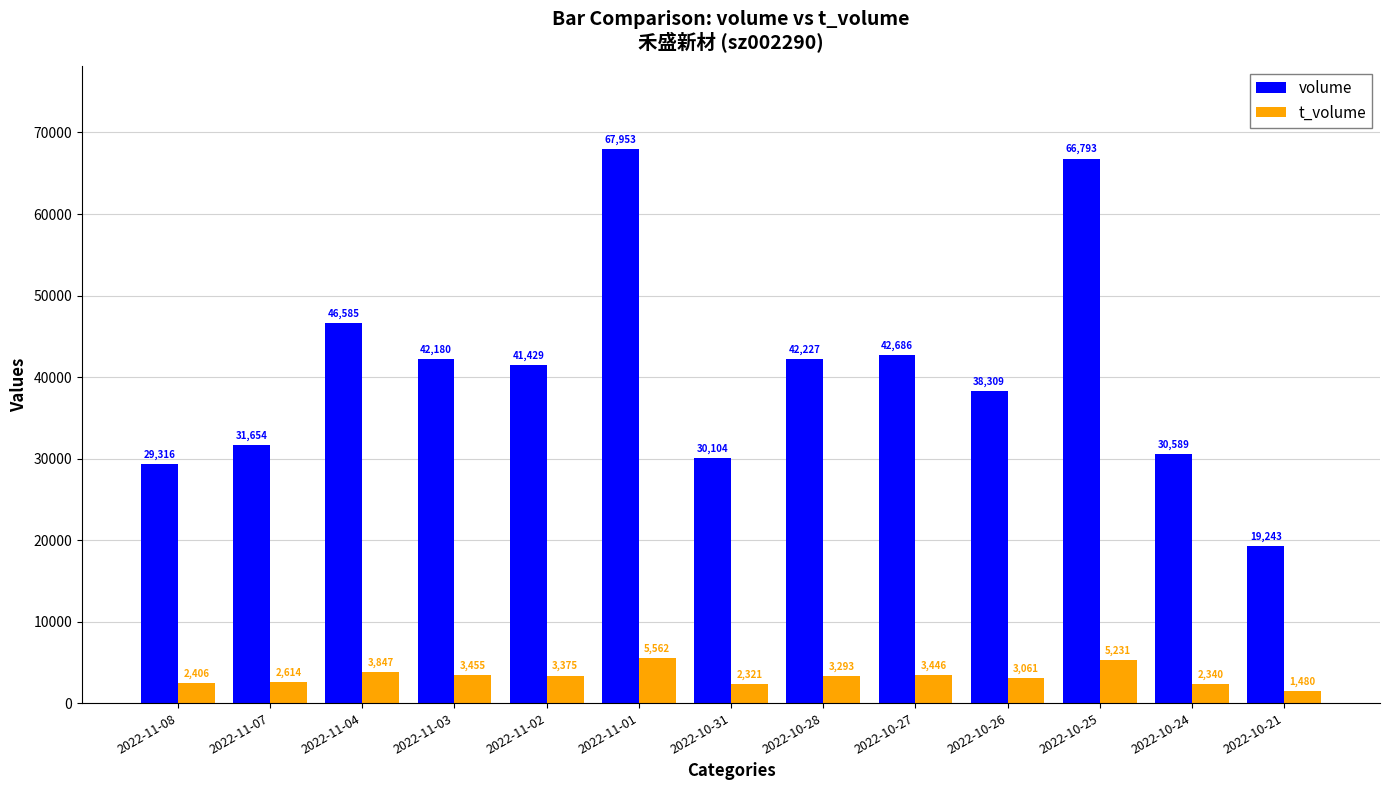

Reading left to right, list all the values displayed in this chart.

volume: 29316	31654	46585	42180	41429	67953	30104	42227	42686	38309	66793	30589	19243
t_volume: 2406	2614	3847	3455	3375	5562	2321	3293	3446	3061	5231	2340	1480